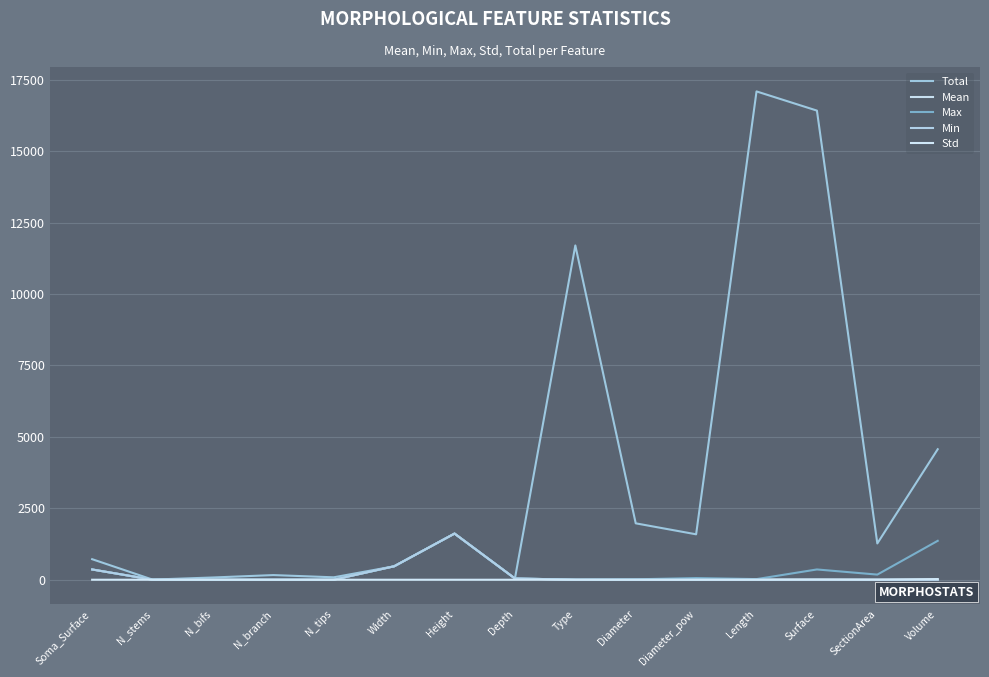

What is the sum of the Max values at Depth and Length?

65.6